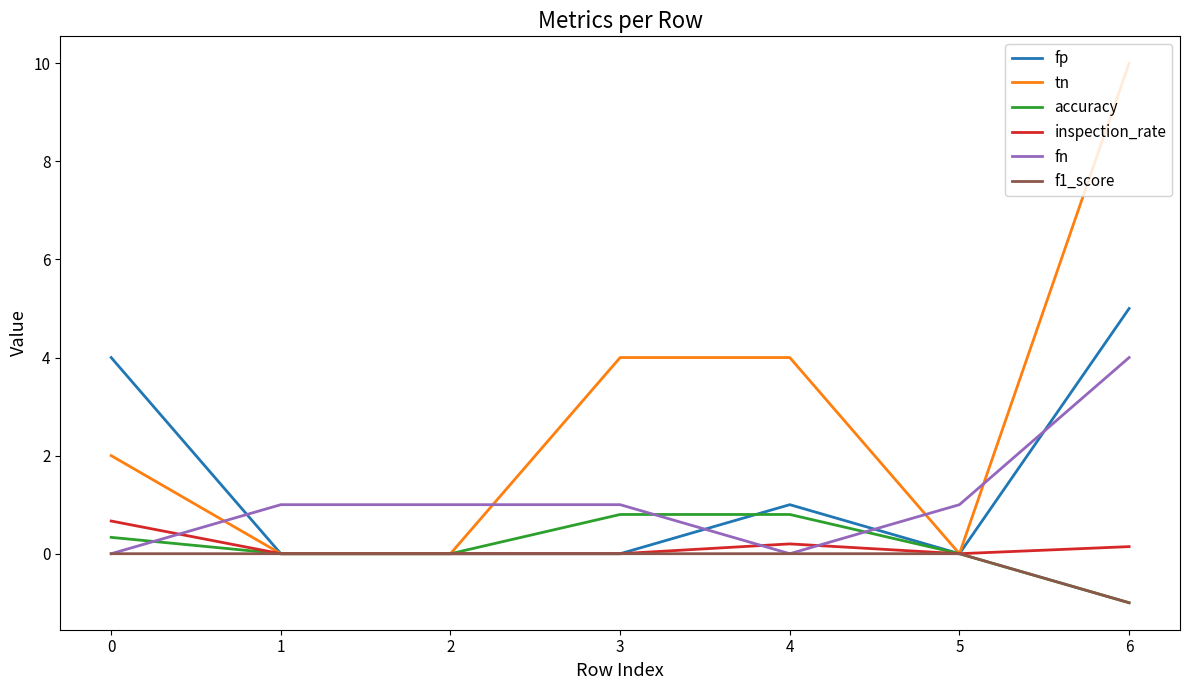

True or false: tn and fn intersect in this chart.

True